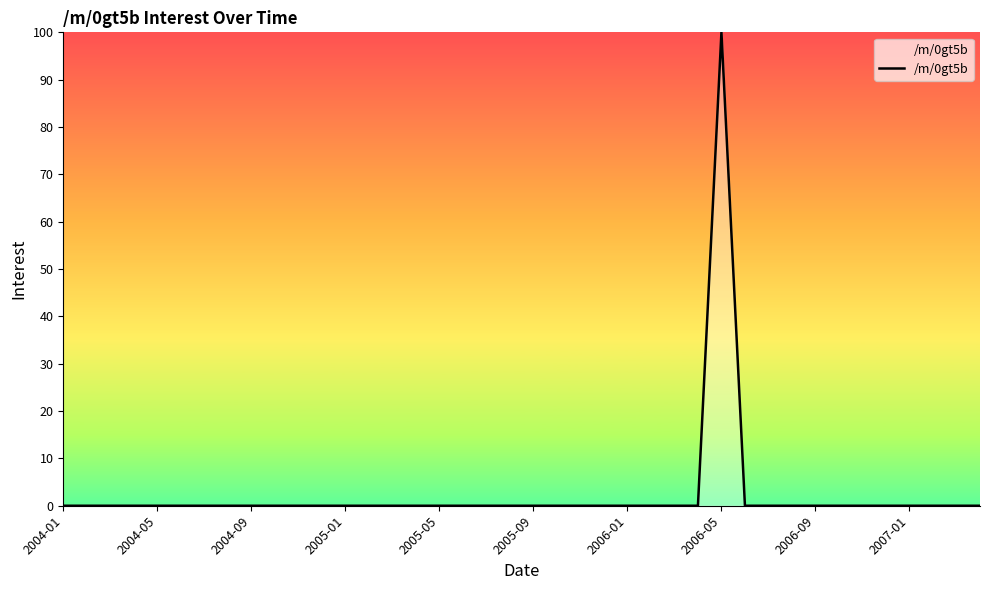

What is the difference between the maximum and minimum values?

100